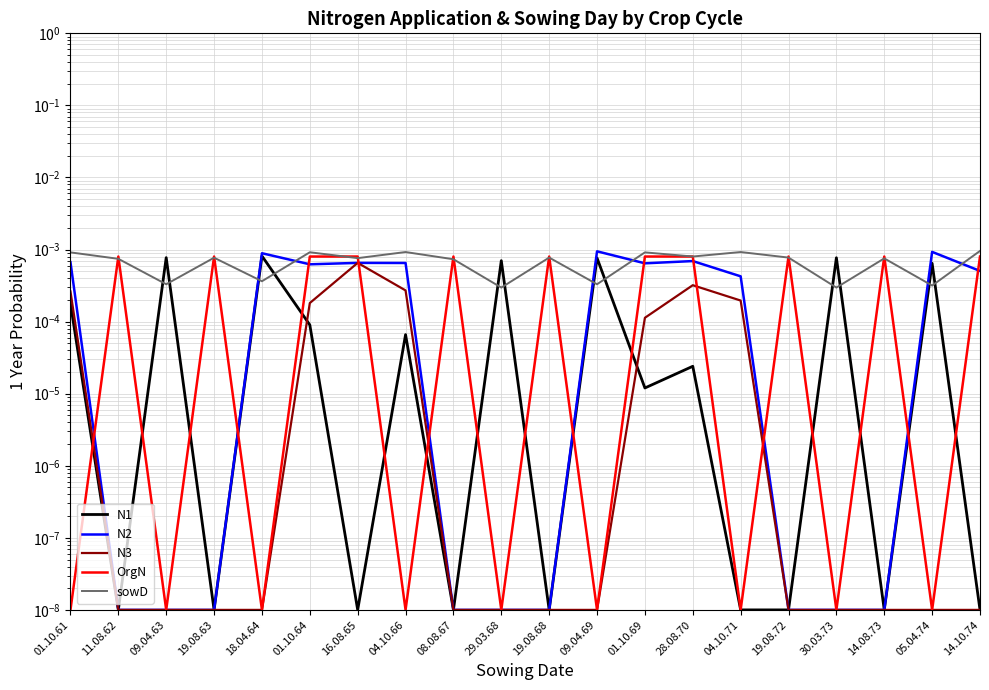

What are all the series names shown in the legend?

N1, N2, N3, OrgN, sowD